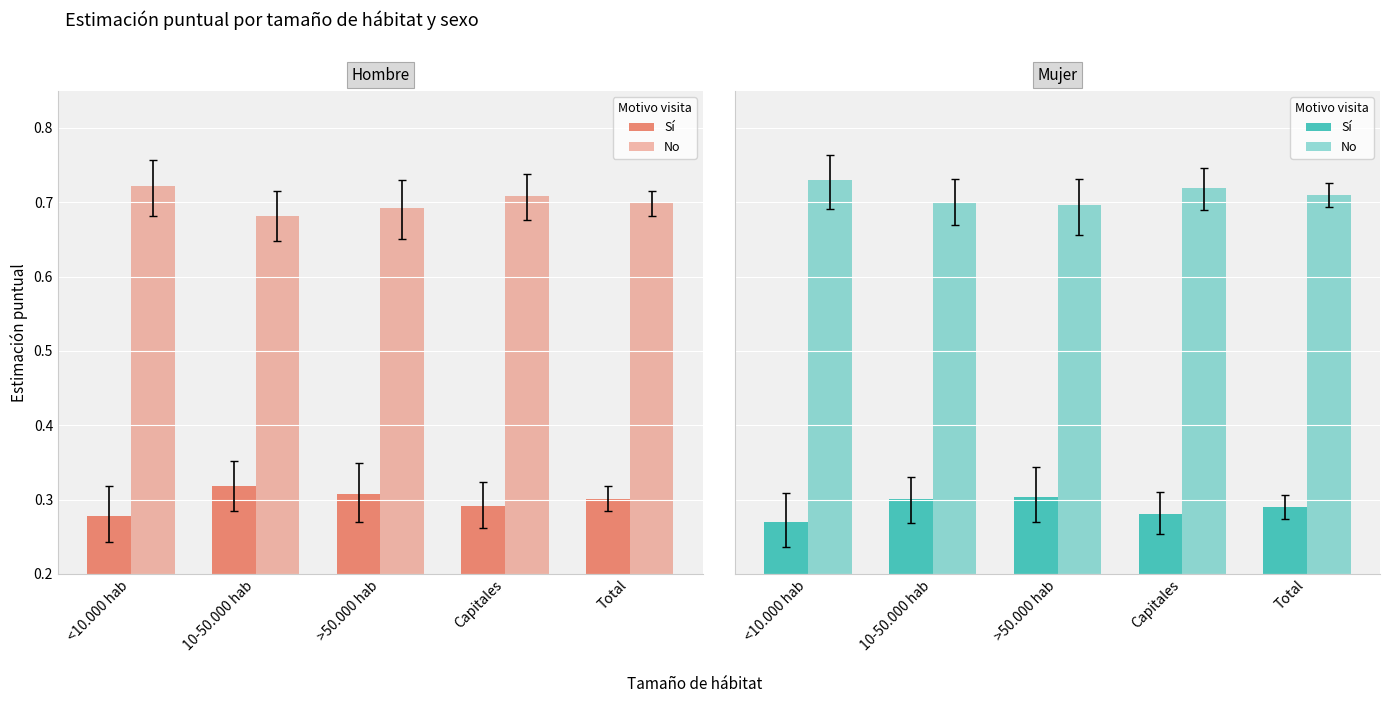

What is the value of the No bar at the 1st from the left?

0.7